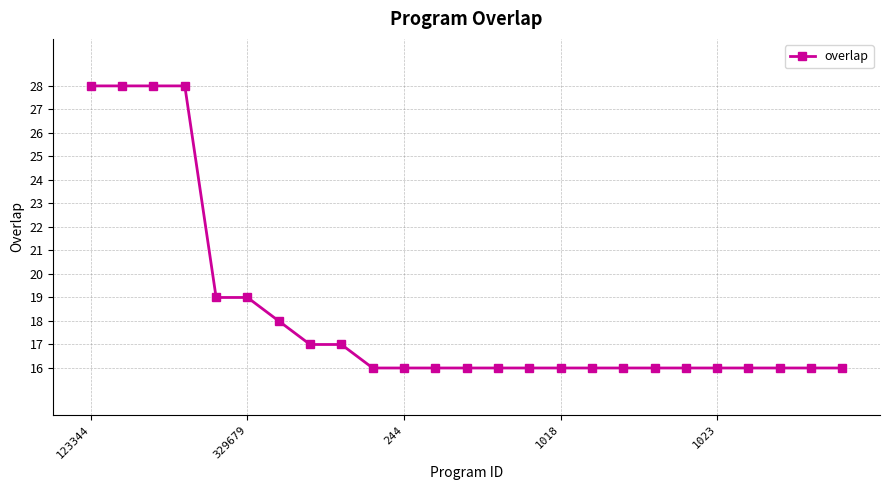

What is the value of the 13th point from the left?

16